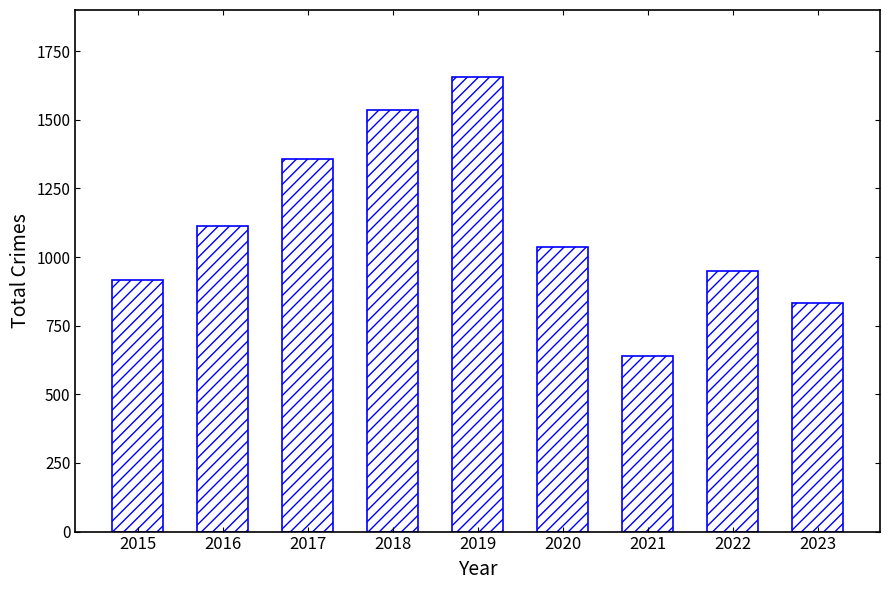

What is the sum of the values at 2022 and 2020?

1983